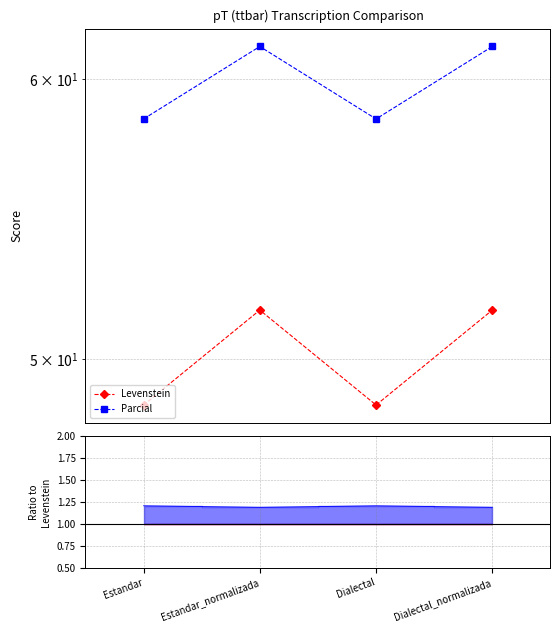

Rank the series at Dialectal from highest to lowest value.

Parcial, Levenstein